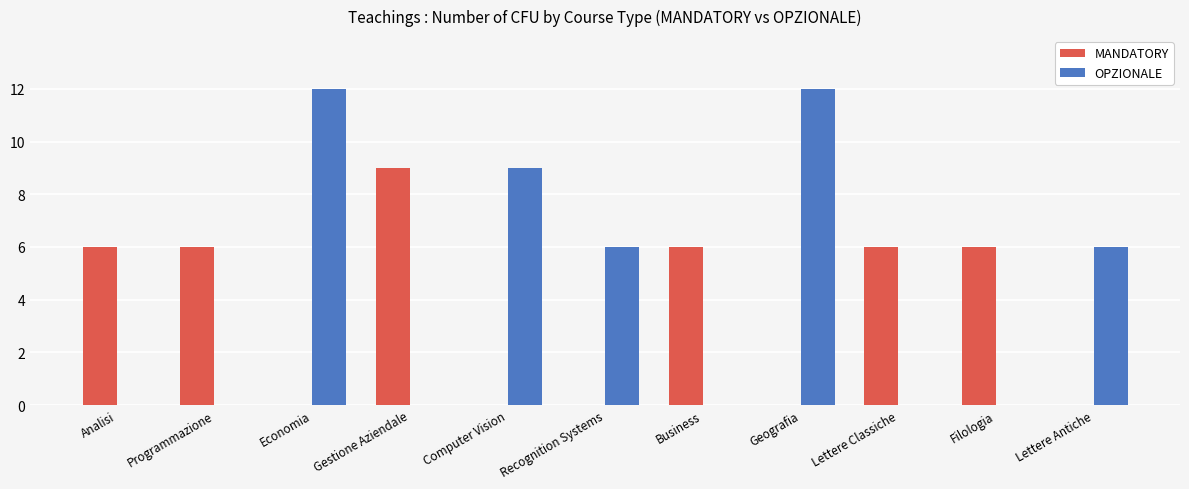

Reading left to right, transcribe all the data shown in this chart.

MANDATORY: Analisi=6	Programmazione=6	Economia=0	Gestione Aziendale=9	Computer Vision=0	Recognition Systems=0	Business=6	Geografia=0	Lettere Classiche=6	Filologia=6	Lettere Antiche=0
OPZIONALE: Analisi=0	Programmazione=0	Economia=12	Gestione Aziendale=0	Computer Vision=9	Recognition Systems=6	Business=0	Geografia=12	Lettere Classiche=0	Filologia=0	Lettere Antiche=6